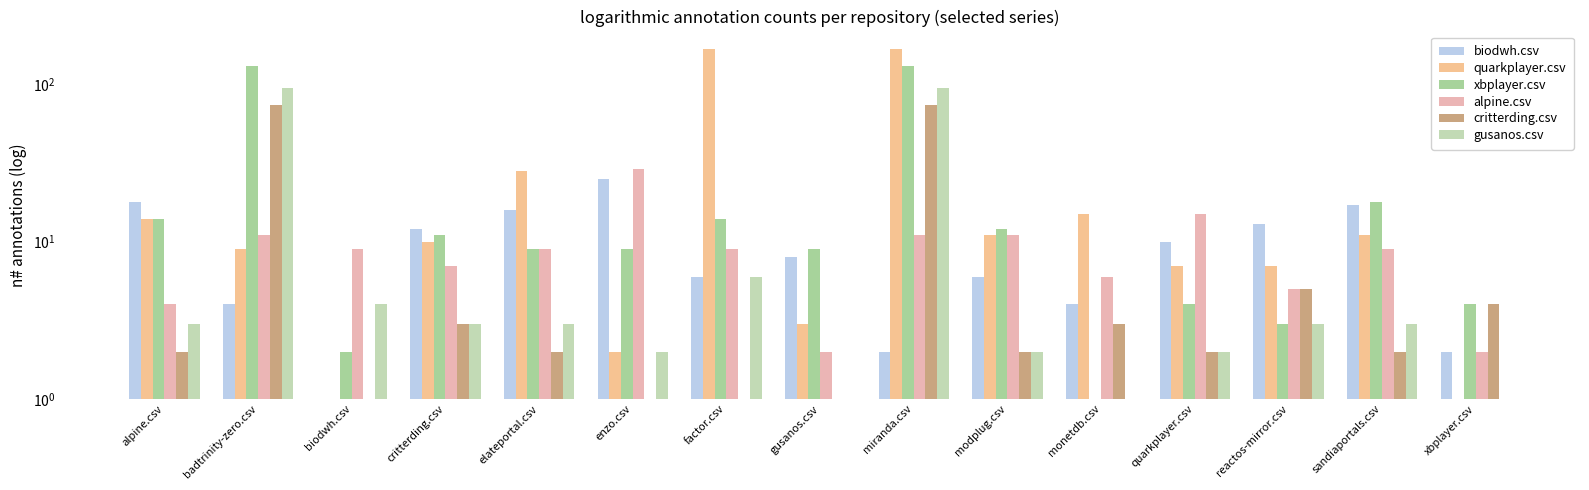

What value does the alpine.csv series have at quarkplayer.csv?

15